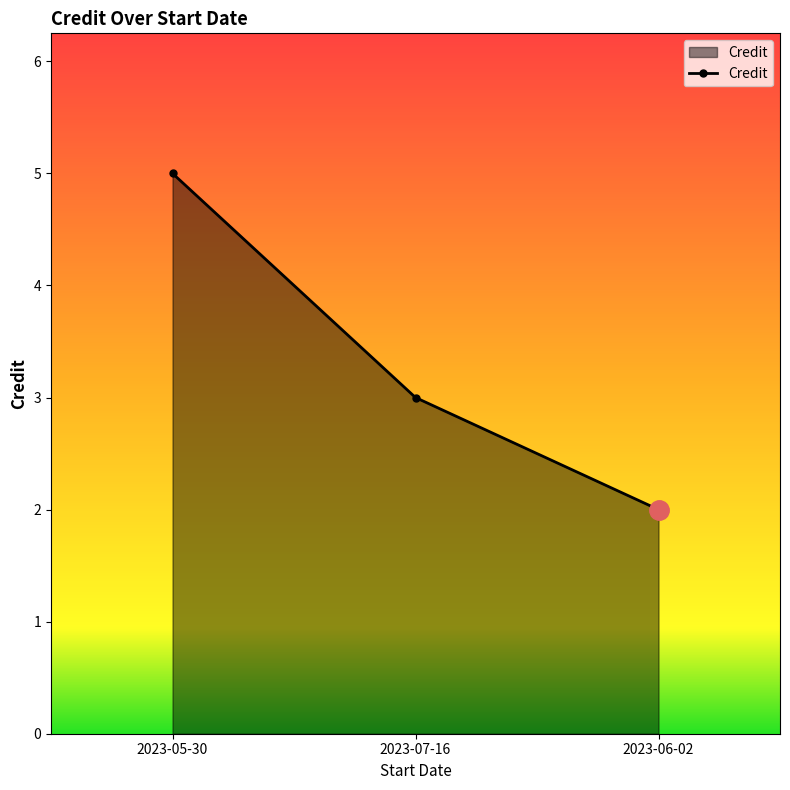

What is the value of the 3rd point from the left?

2